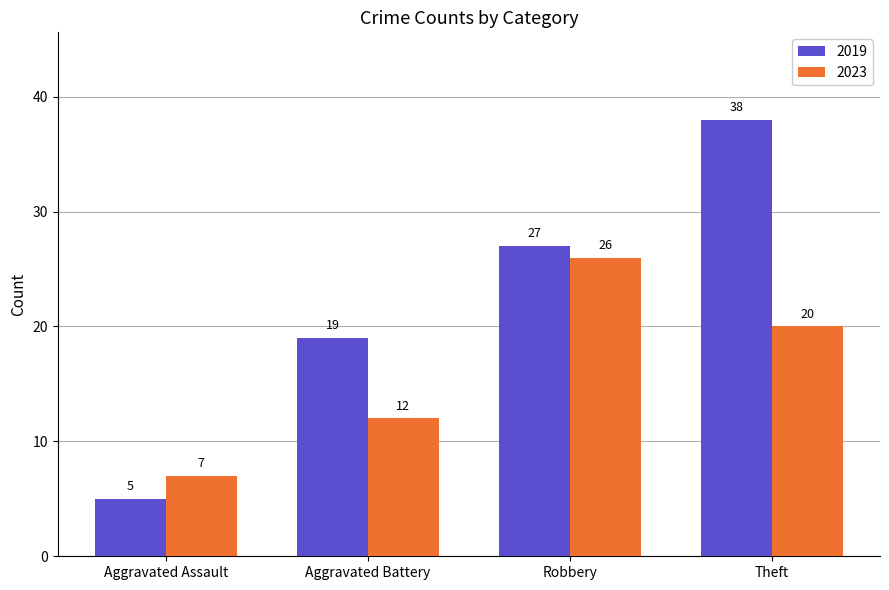

What is the sum of the 2019 values at Aggravated Assault and Aggravated Battery?

24